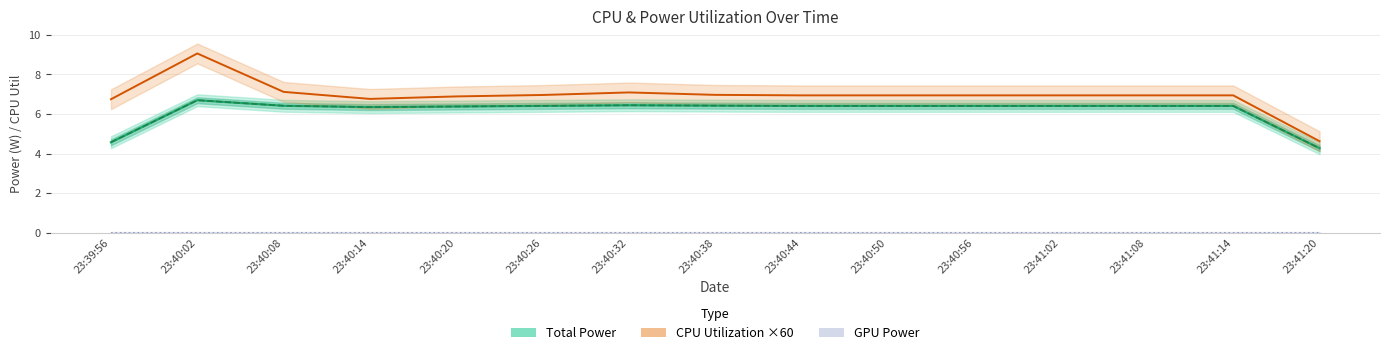

What is the spread (max minus min) of values at 23:40:50?

6.9